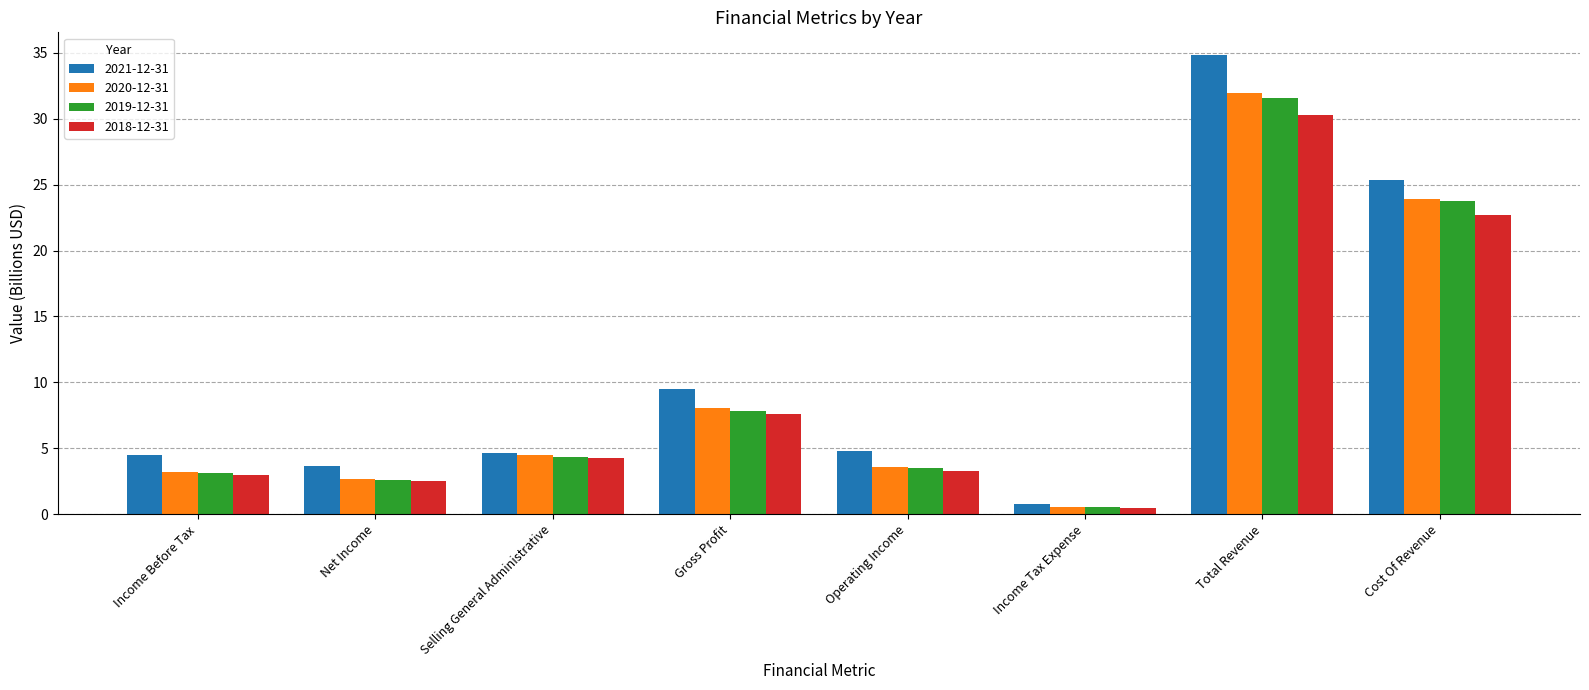

Which series changed the most between Operating Income and Cost Of Revenue?

2021-12-31